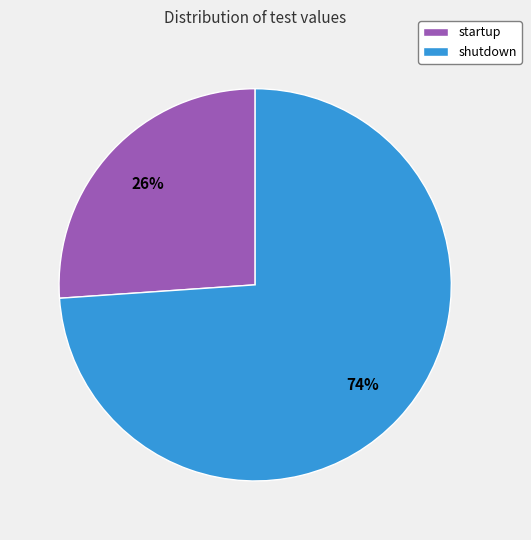

Is it true that shutdown is 74% of the pie?

True